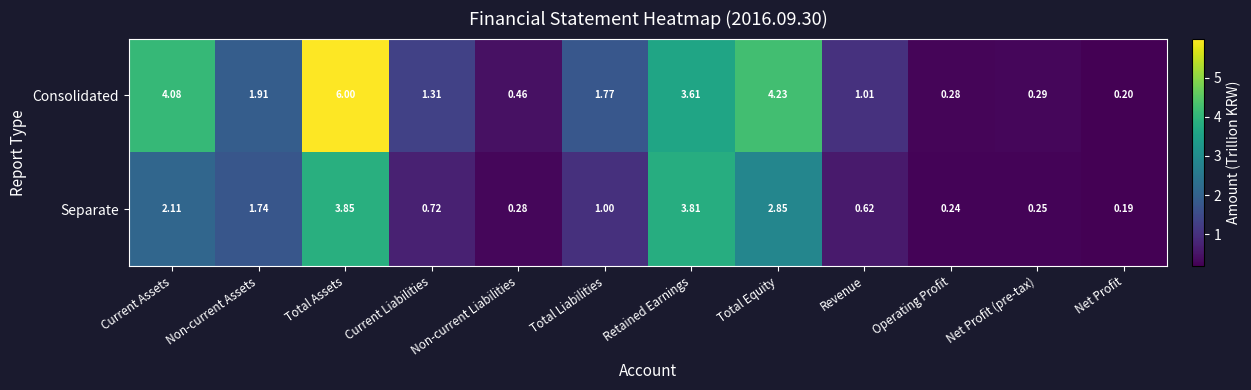

What is the spread (max minus min) of values at Total Liabilities?

0.8